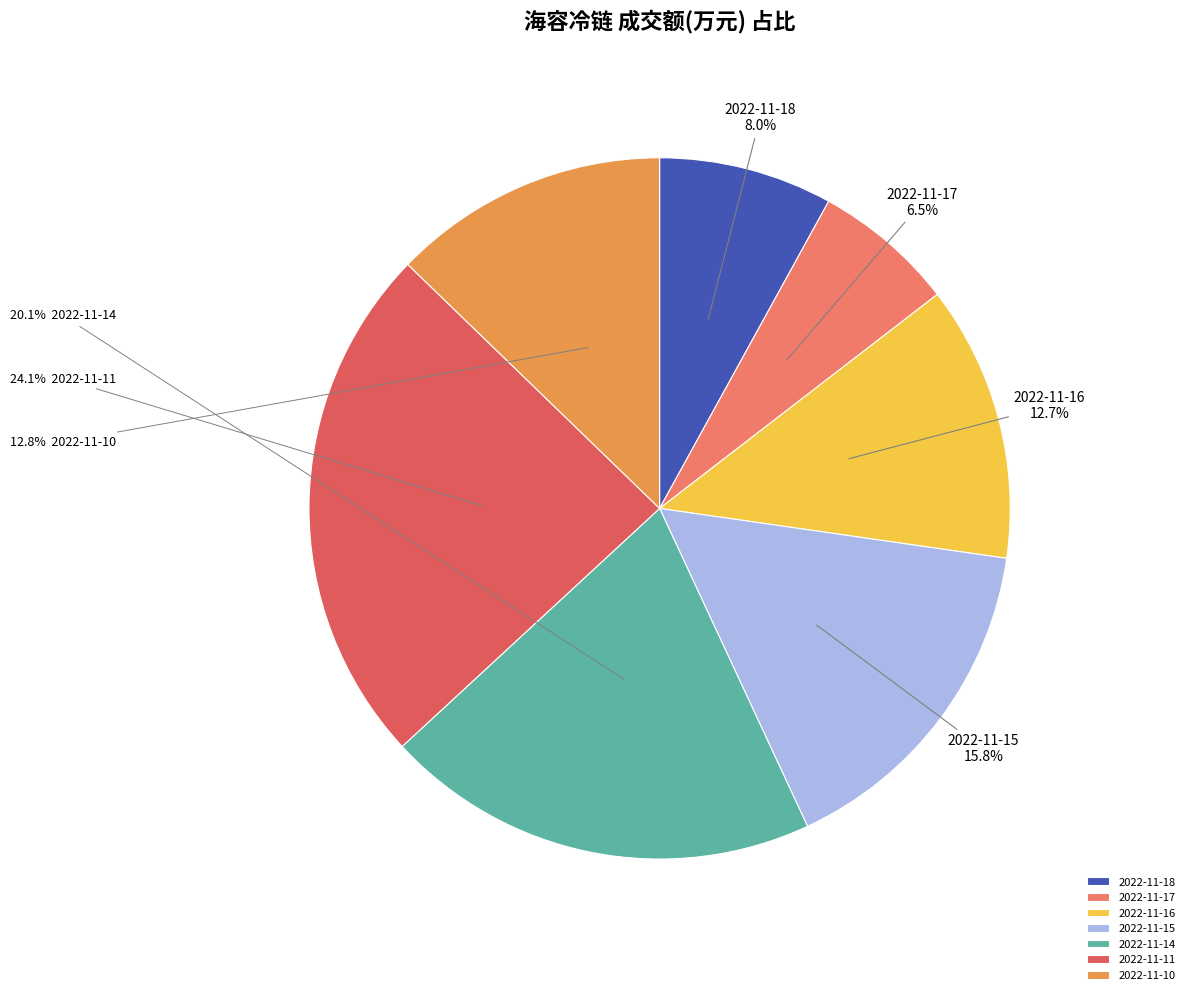

To the nearest percent, what percentage of the pie is 2022-11-18?

8%